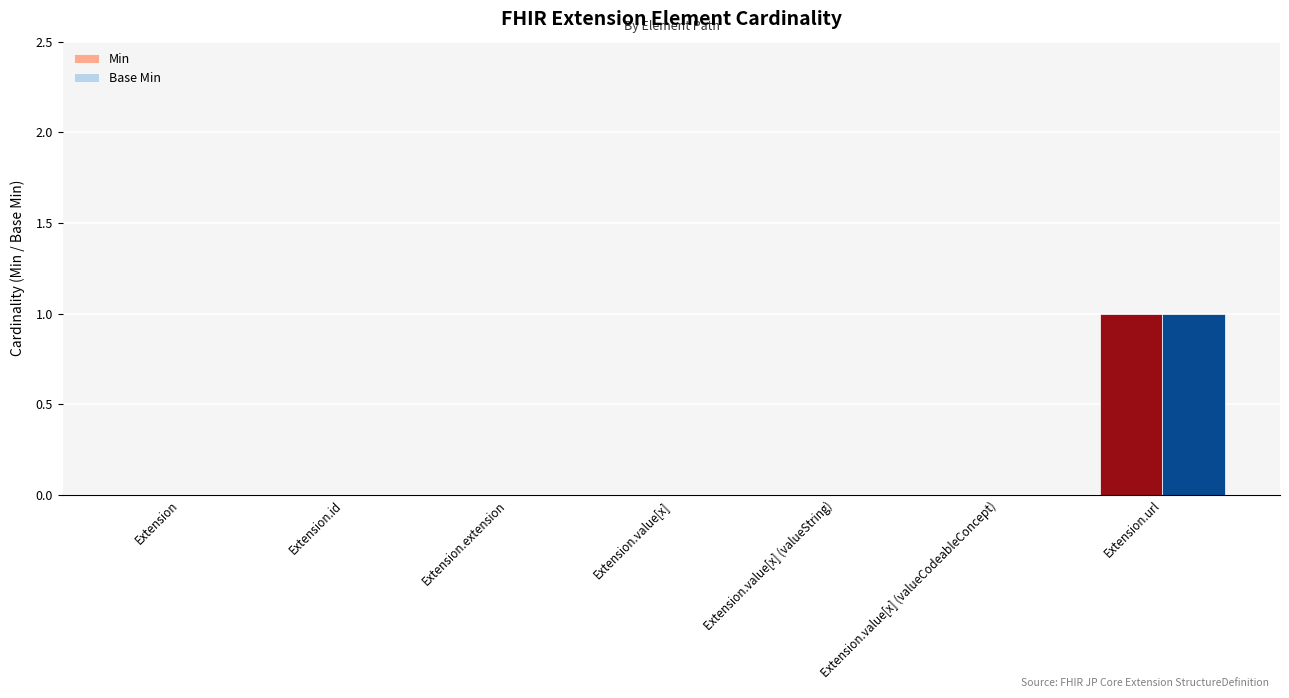

The value of Base Min at Extension is 0. True or false?

True